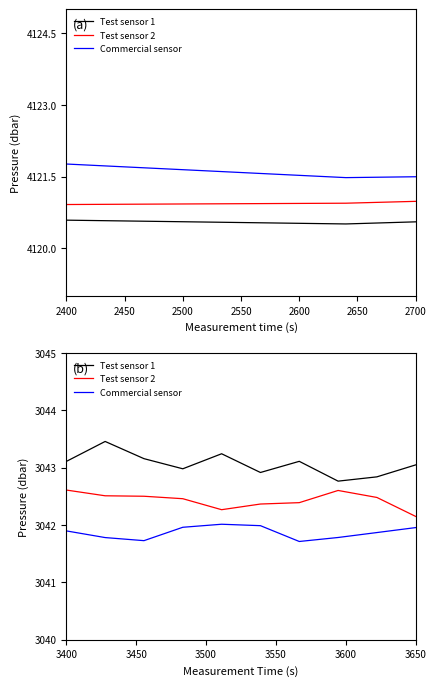

True or false: Commercial sensor and Test sensor 2 intersect in this chart.

False